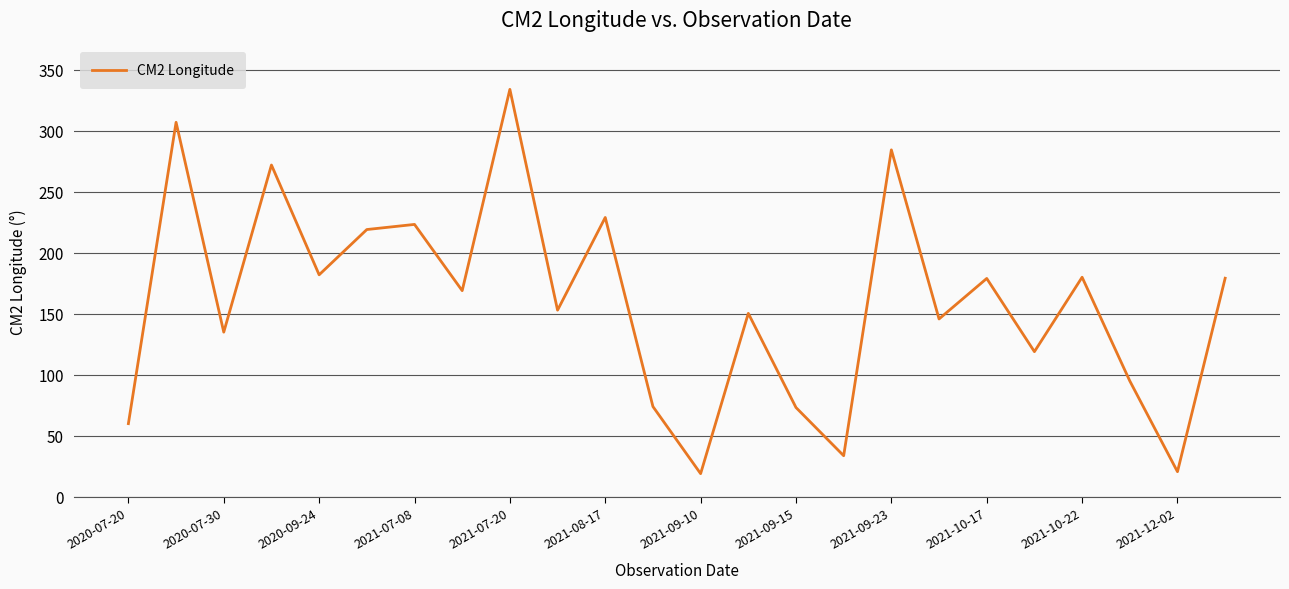

What is the greatest value displayed?

334.0